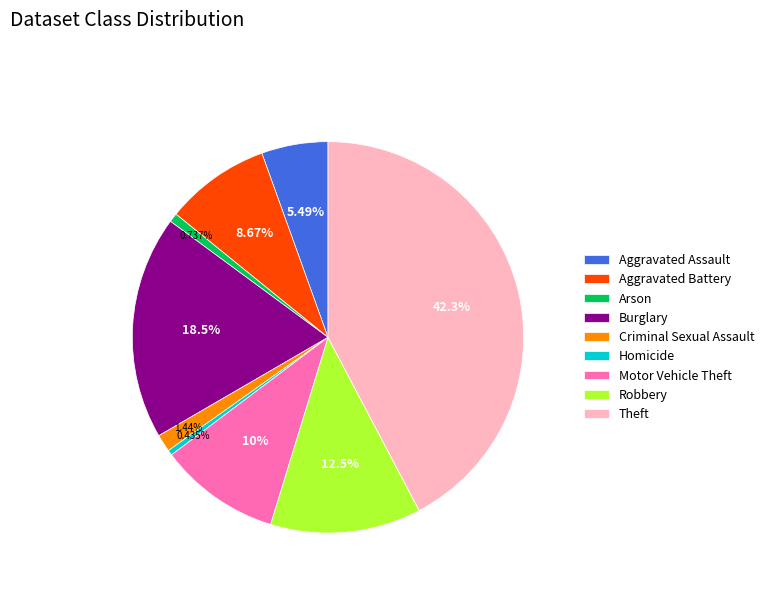

The Robbery slice represents 4% of the pie. True or false?

False